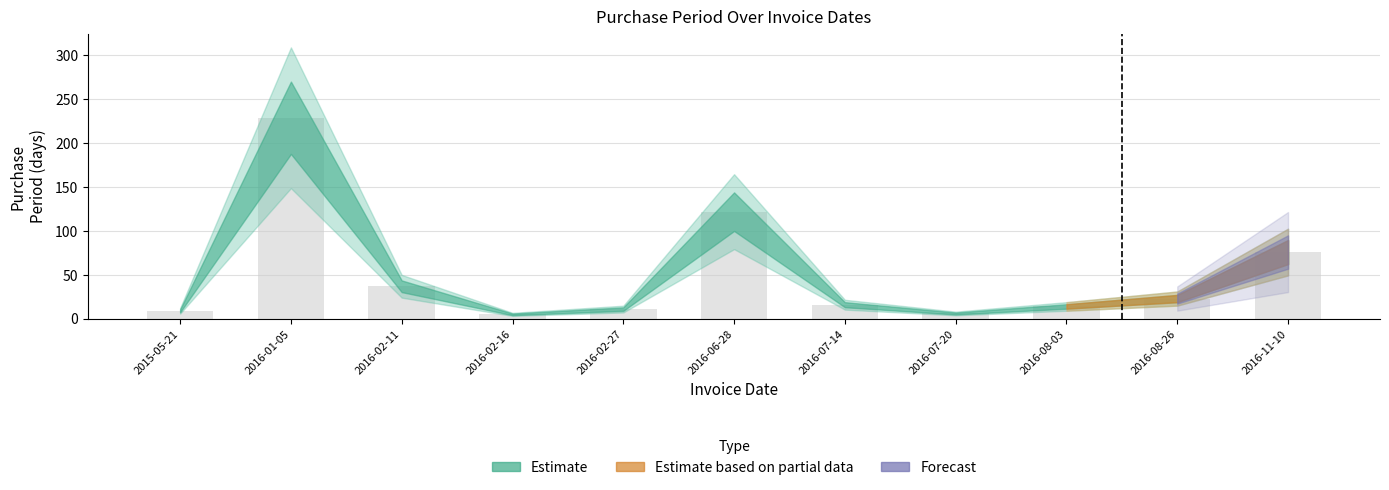

What is the label of the 1st bar from the right?

2016-11-10